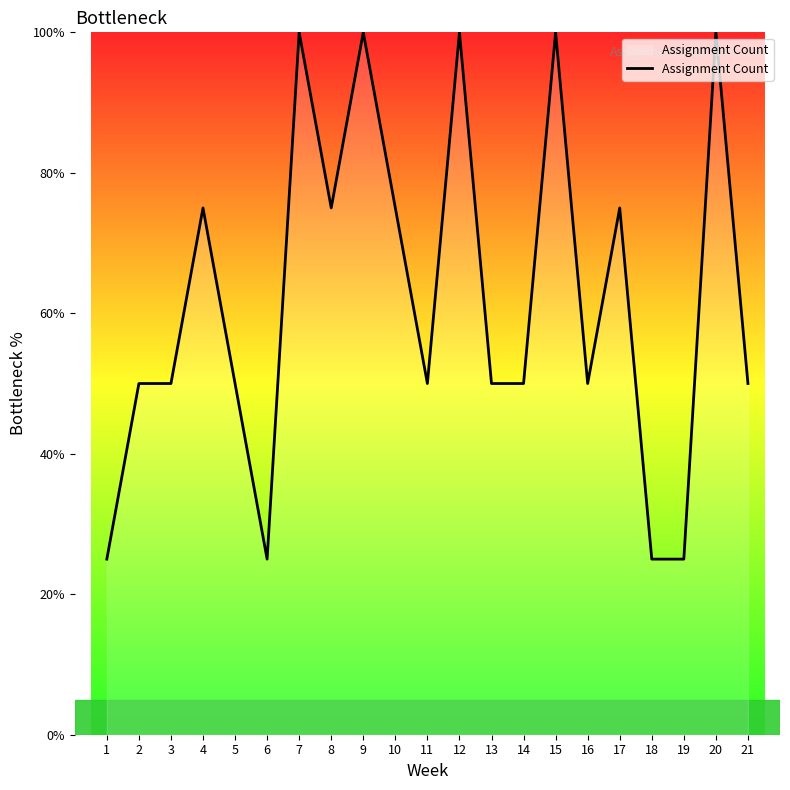

What is the change in value from 8 to 11?

-25